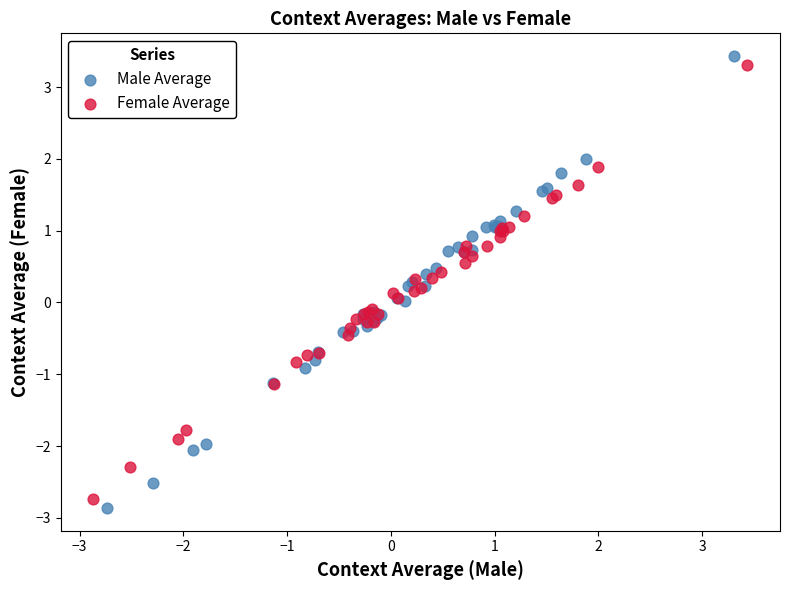

Which series contains the lowest Y value?

Male Average